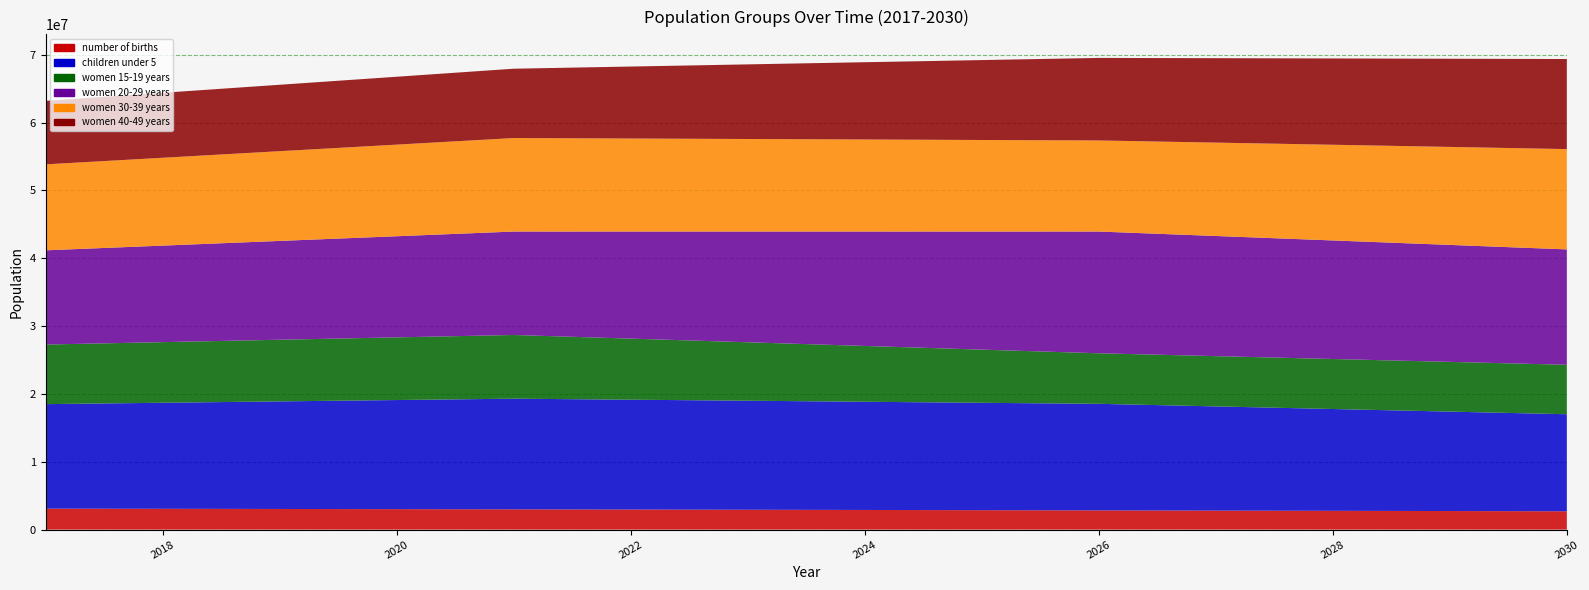

Reading left to right, extract all data points from this chart.

number of births: 3095470	3071259	3045241	3017266	2990677	2962144	2931643	2899255	2865008	2836142	2805541	2773236	2739273	2703670
children under 5: 15402200	15629400	15856600	16083800	16311000	16190600	16070200	15949800	15829400	15709000	15358200	15007400	14656600	14305800
women 15-19 years: 8785700	8937400	9089100	9240800	9392500	9004300	8616100	8227900	7839700	7451500	7411700	7371900	7332100	7292300
women 20-29 years: 13889200	14228400	14567600	14906800	15246000	15785700	16325400	16865100	17404800	17944500	17710400	17476300	17242200	17008100
women 30-39 years: 12671800	12949600	13227400	13505200	13783000	13711700	13640400	13569100	13497800	13426500	13766300	14106100	14445900	14785700
women 40-49 years: 9362400	9576800	9791200	10005600	10220000	10609600	10999200	11388800	11778400	12168000	12445000	12722000	12999000	13276000